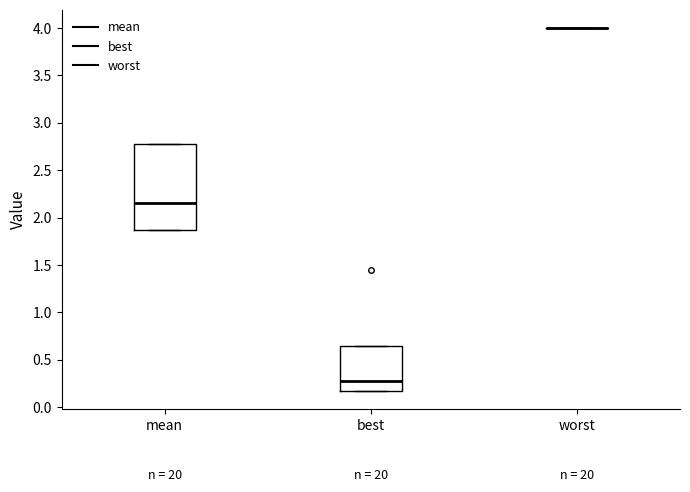

Which box is the tallest, from its lower edge to its upper edge?

mean